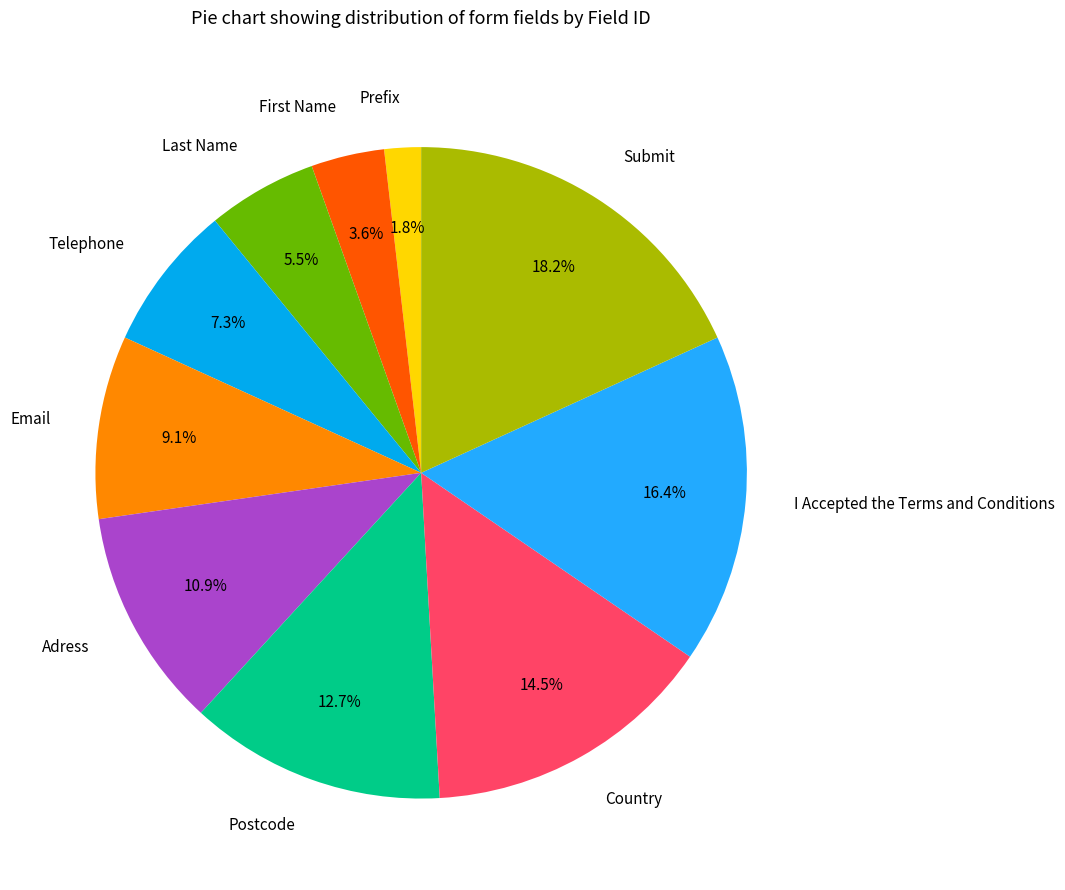

Is the sum of Submit and Adress greater than half?

No